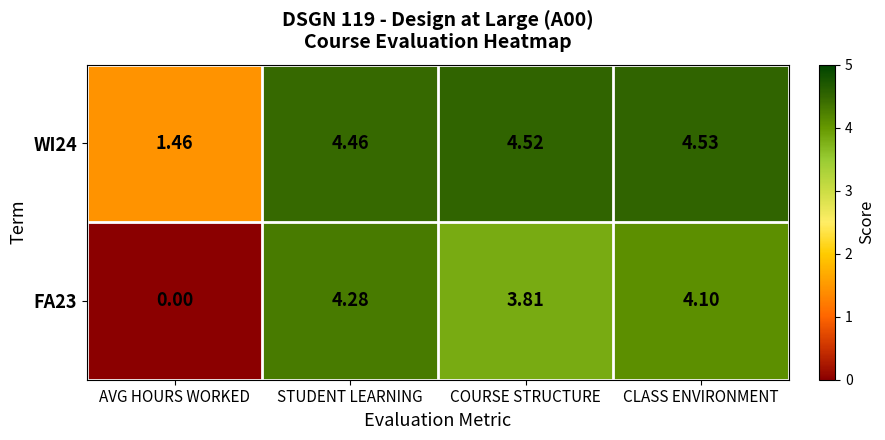

At which category is the sum across all series the highest?

STUDENT LEARNING